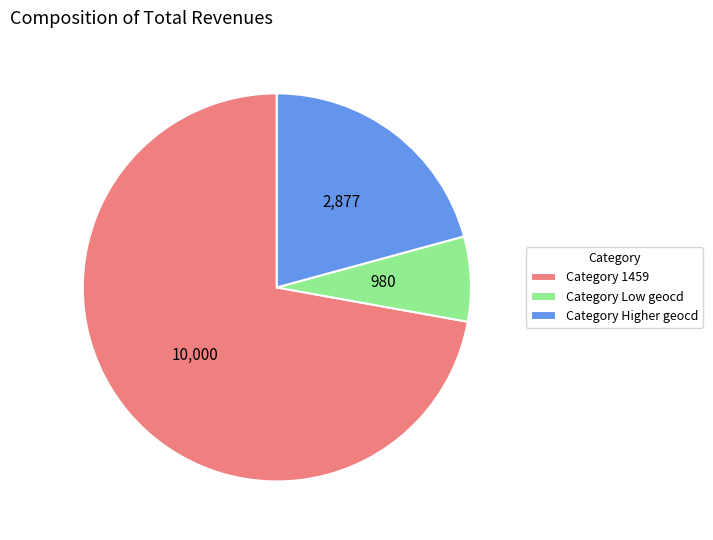

Is the sum of Category 1459 and Category Higher geocd greater than half?

Yes